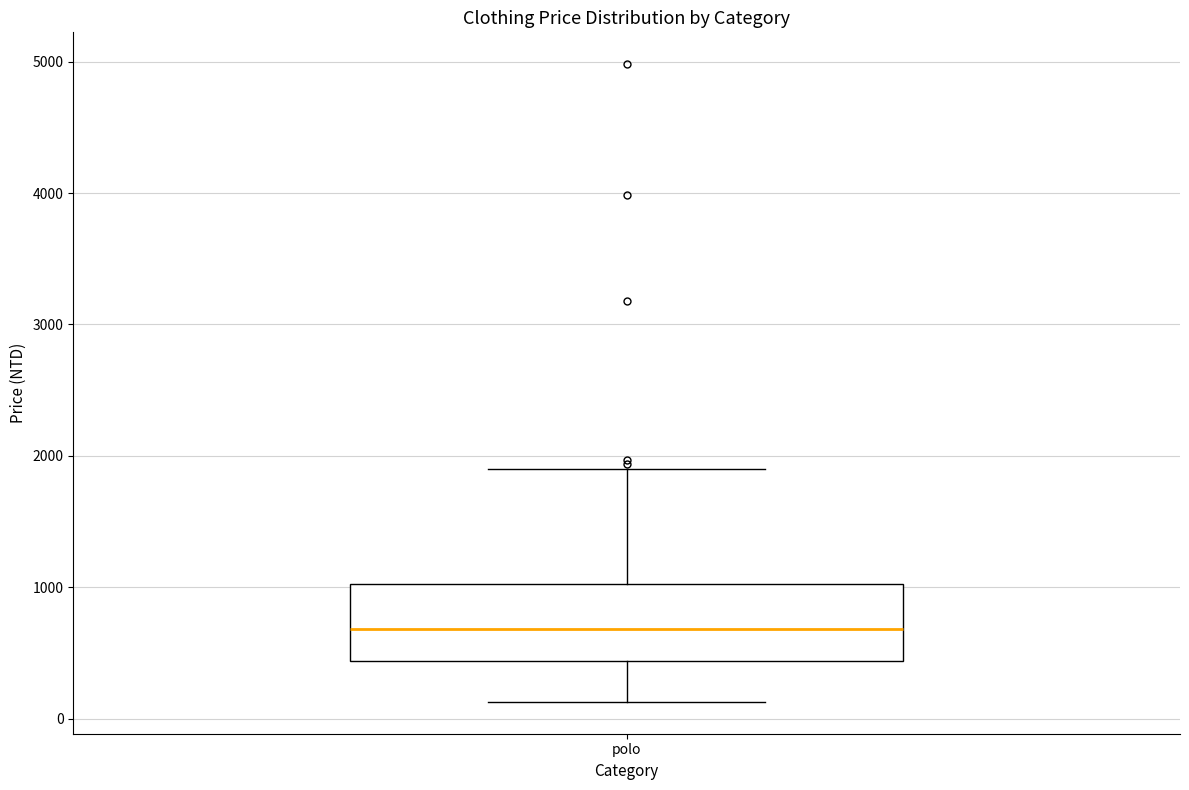

Where is the upper edge of the box for polo on the y-axis? The values are not printed on the chart, so give them approximately, as read against the axis.

1000